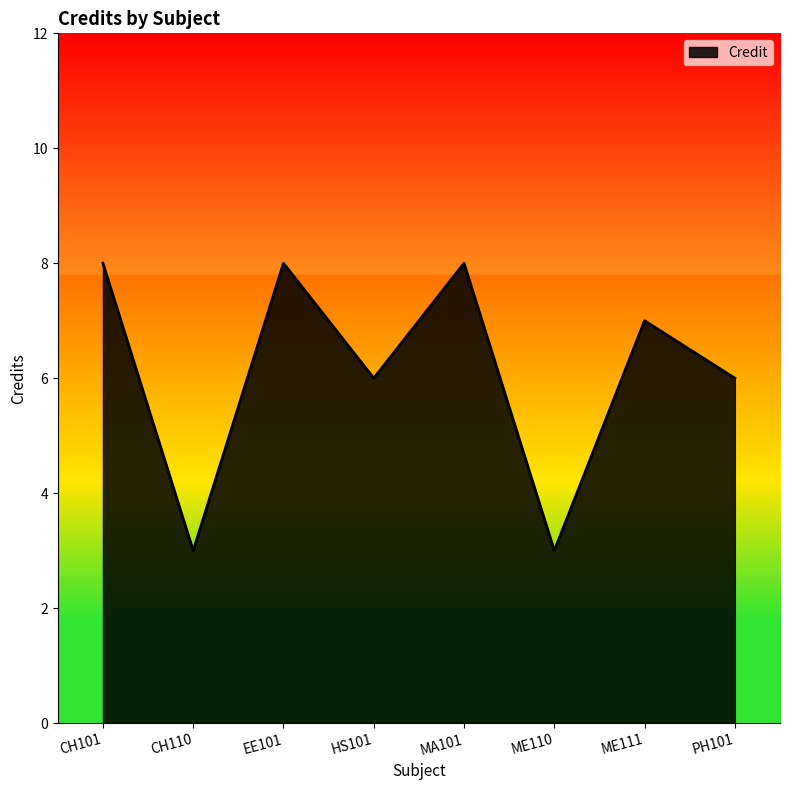

Where is the first local minimum?

CH110